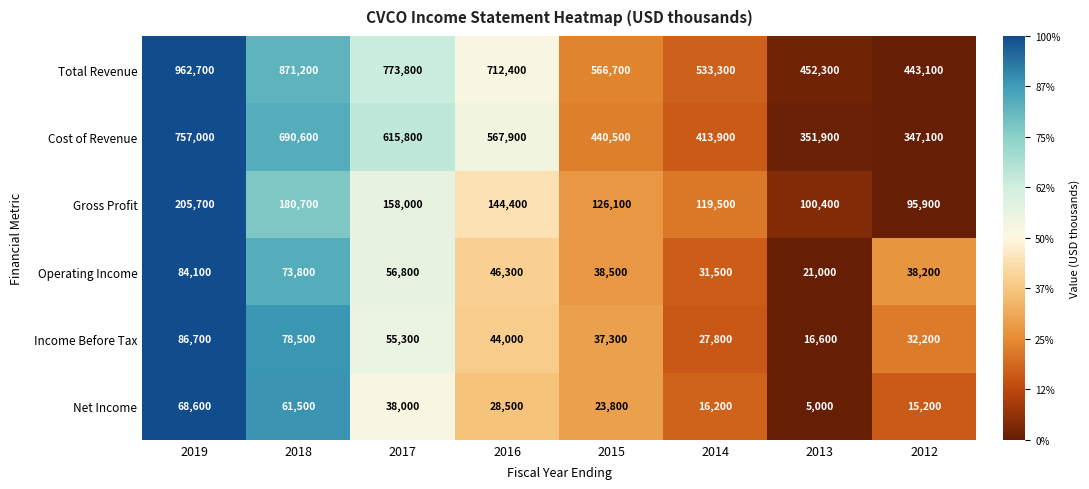

At which category is the sum across all series the highest?

2019